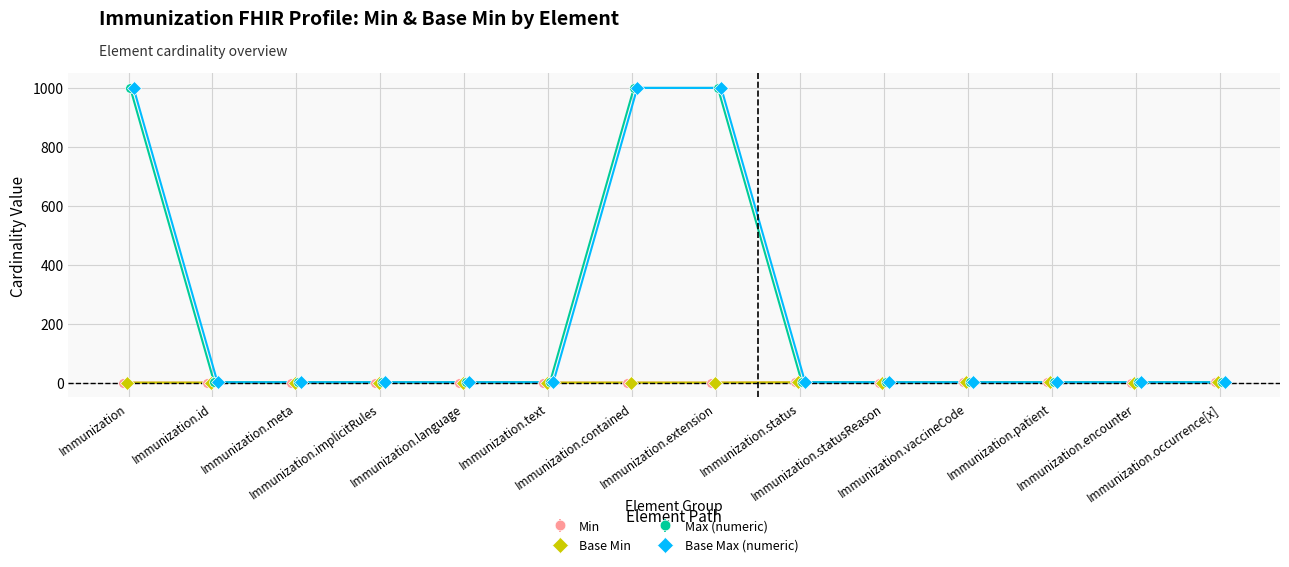

What is the lowest value of the Base Max (numeric) series?

1